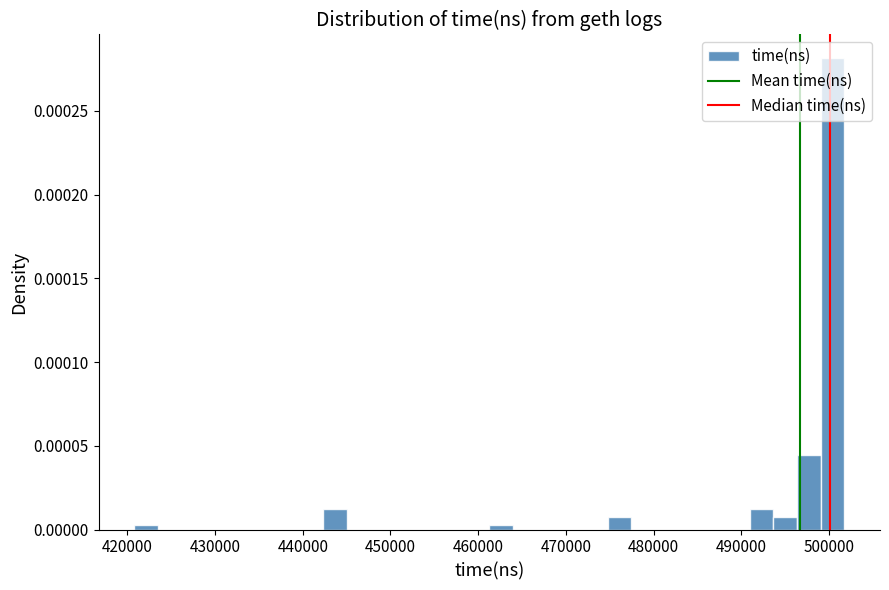

Read against the x-axis, roughly where is the centre of the tallest bar?

500000